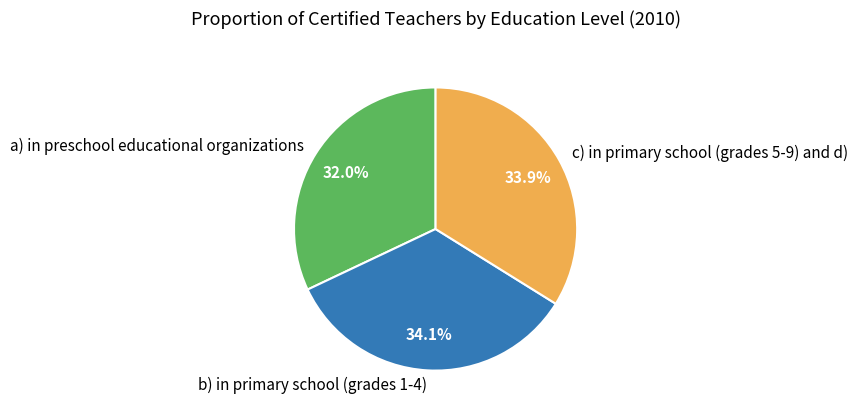

Is it true that a) in preschool educational organizations is 32% of the pie?

True